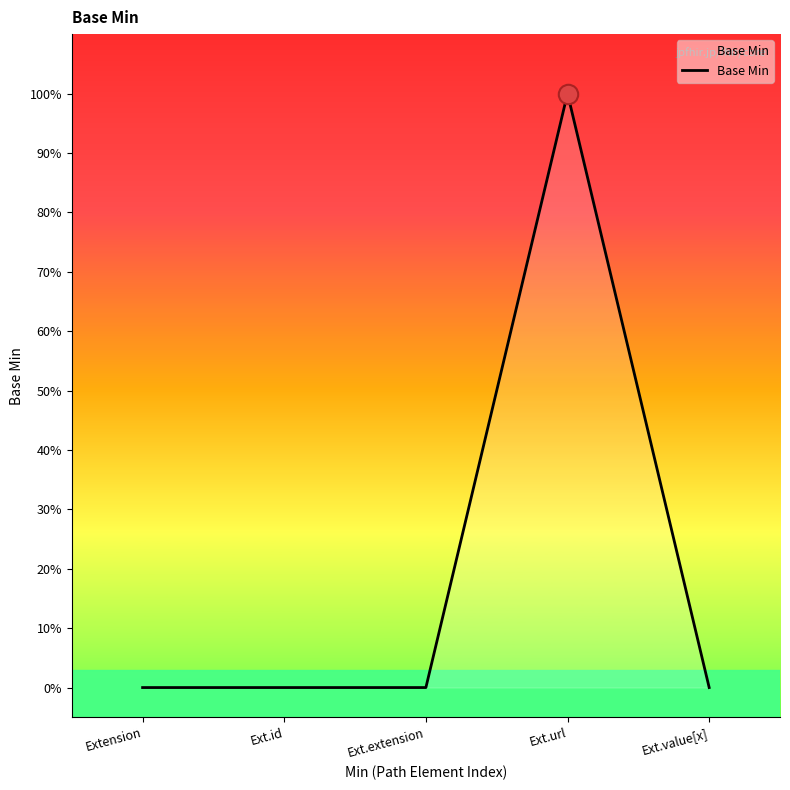

Reading left to right, extract all data points from this chart.

0	0	0	1	0